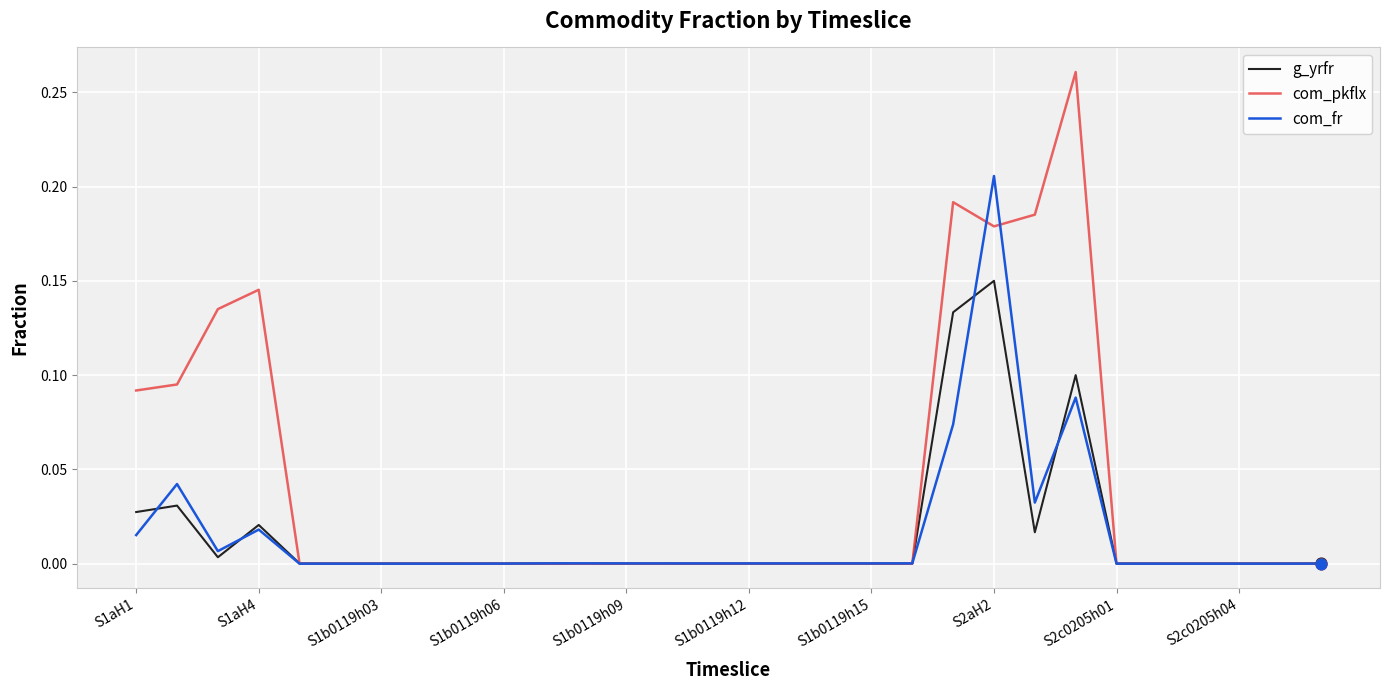

Which series has the largest total across all categories?

com_pkflx